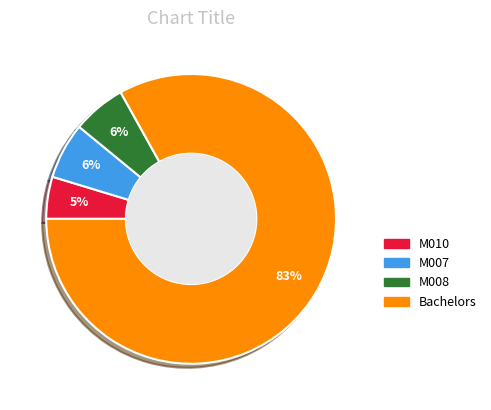

Is there a majority slice in this chart?

Yes